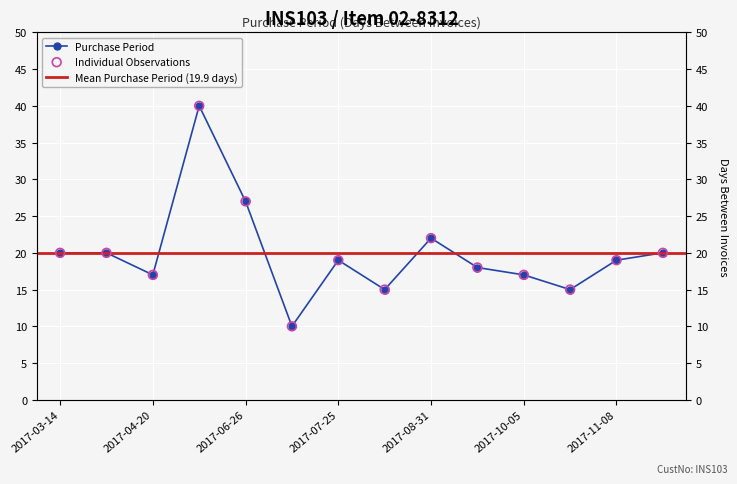

What is the ratio of the value at 2017-10-20 to the value at 2017-07-25?

0.8